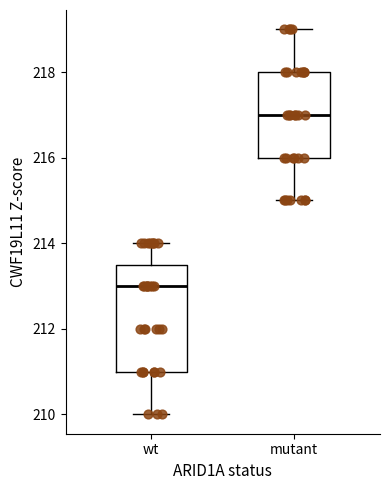

Reading left to right, transcribe this box plot: for each box, give where its median line is, the range the box spans, and where its two whiskers end, as read against the y-axis. The values are not printed on the chart, so give them approximately, as read against the axis.

wt: median 213.0, box 211.0 to 213.6, whiskers 210.0 to 214.0
mutant: median 217.0, box 216.0 to 218.0, whiskers 215.0 to 219.0